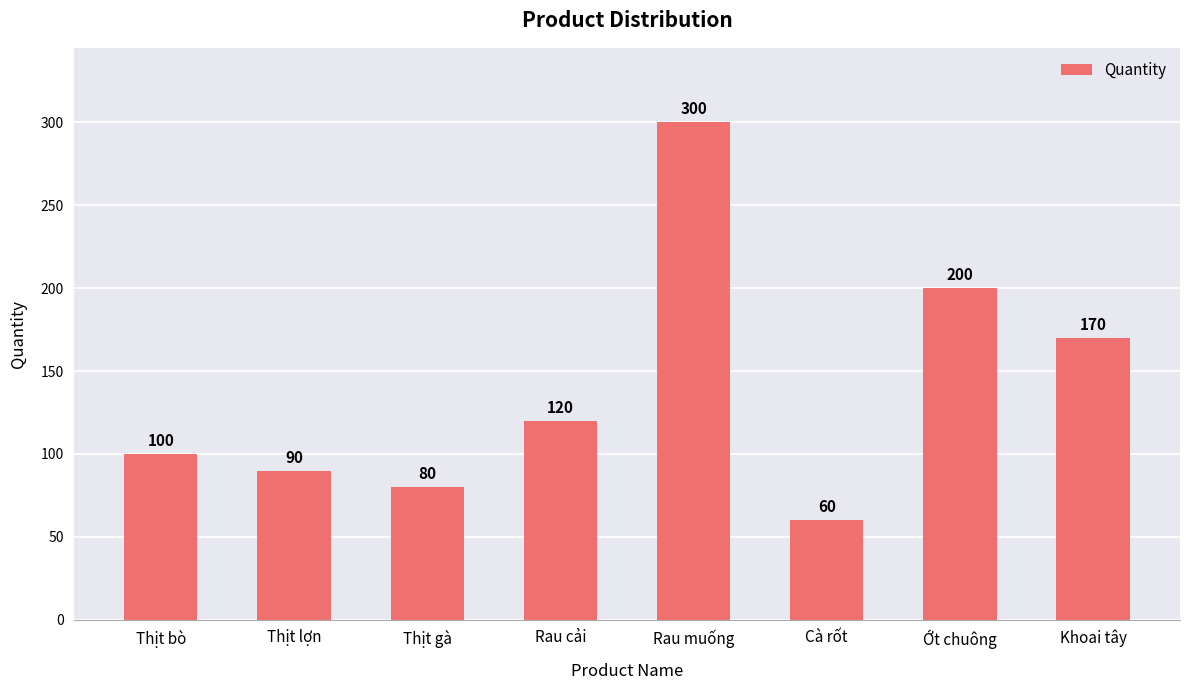

Rank the categories by value from highest to lowest.

Rau muống, Ớt chuông, Khoai tây, Rau cải, Thịt bò, Thịt lợn, Thịt gà, Cà rốt